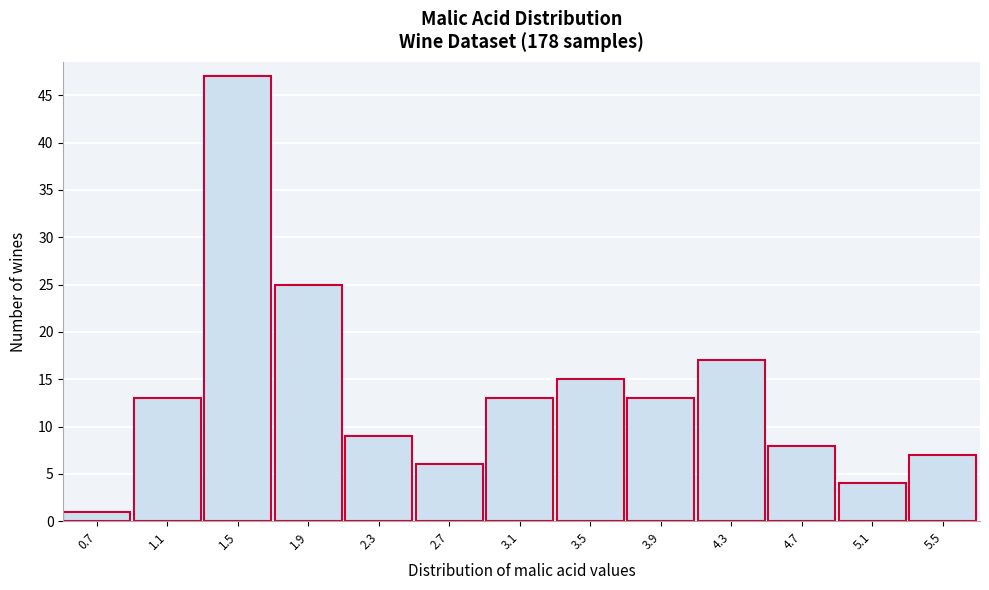

Reading left to right, what are all the values shown in this chart?

1	13	47	25	9	6	13	15	13	17	8	4	7